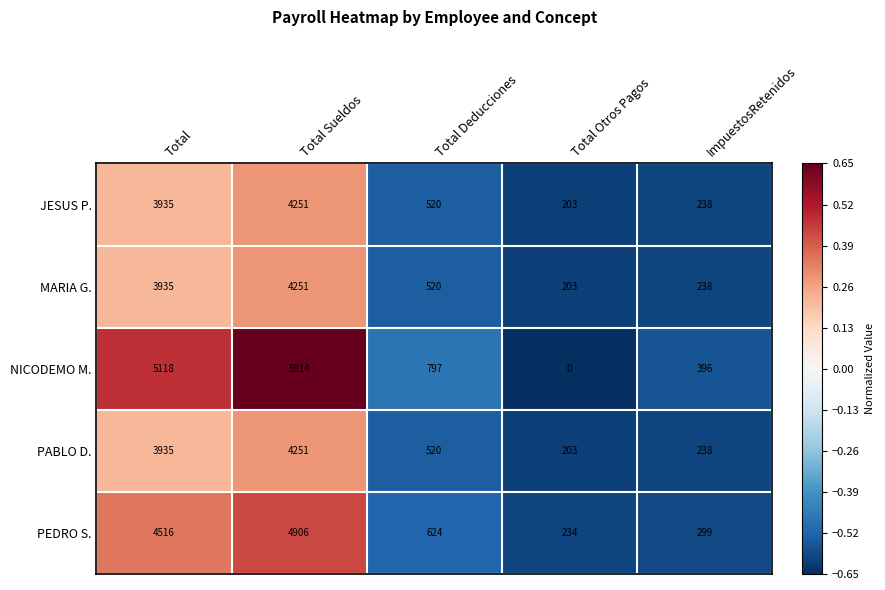

What is the spread (max minus min) of values at Total Otros Pagos?

234